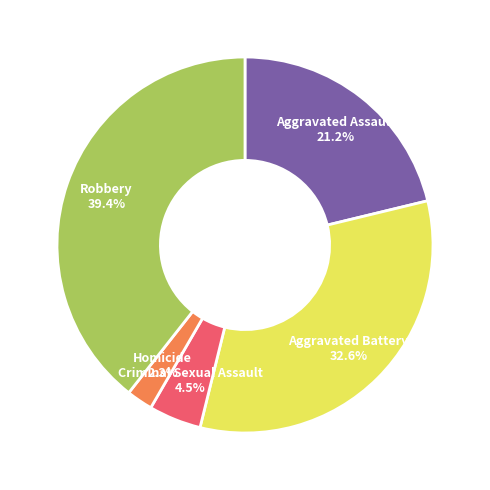

Between Homicide and Aggravated Assault, which is larger?

Aggravated Assault